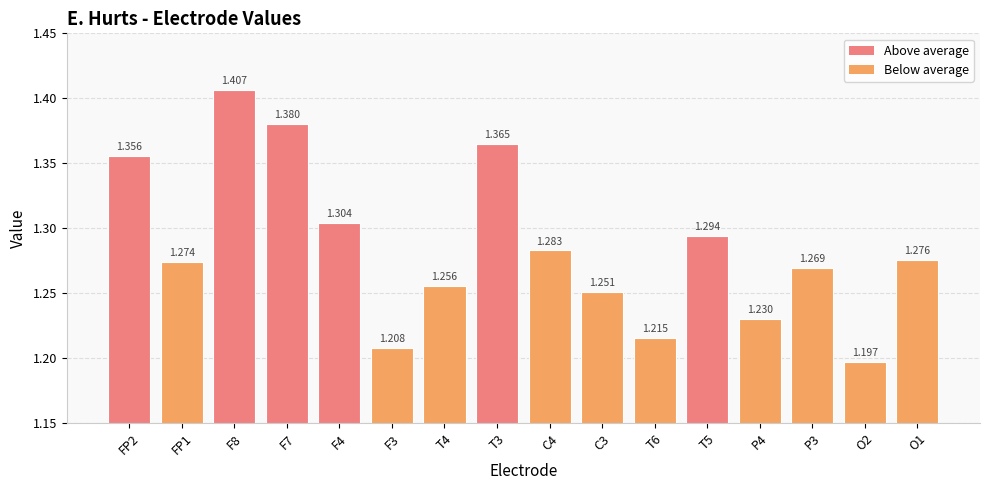

At which label is the value closest to 1?

O2